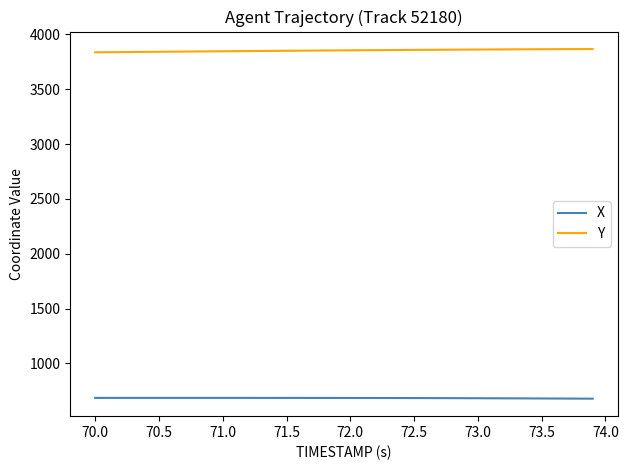

True or false: X and Y intersect in this chart.

False